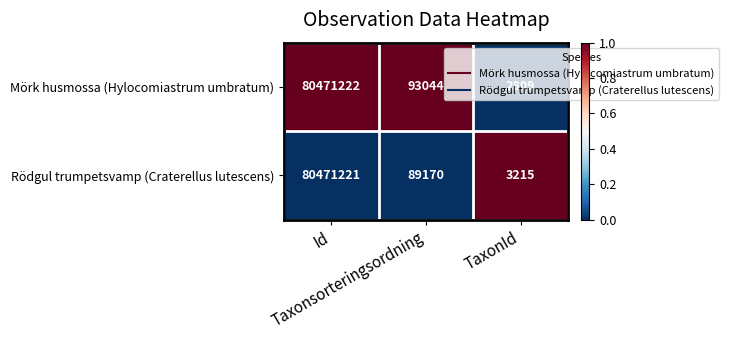

Which series has the widest spread of values?

Mörk husmossa (Hylocomiastrum umbratum)